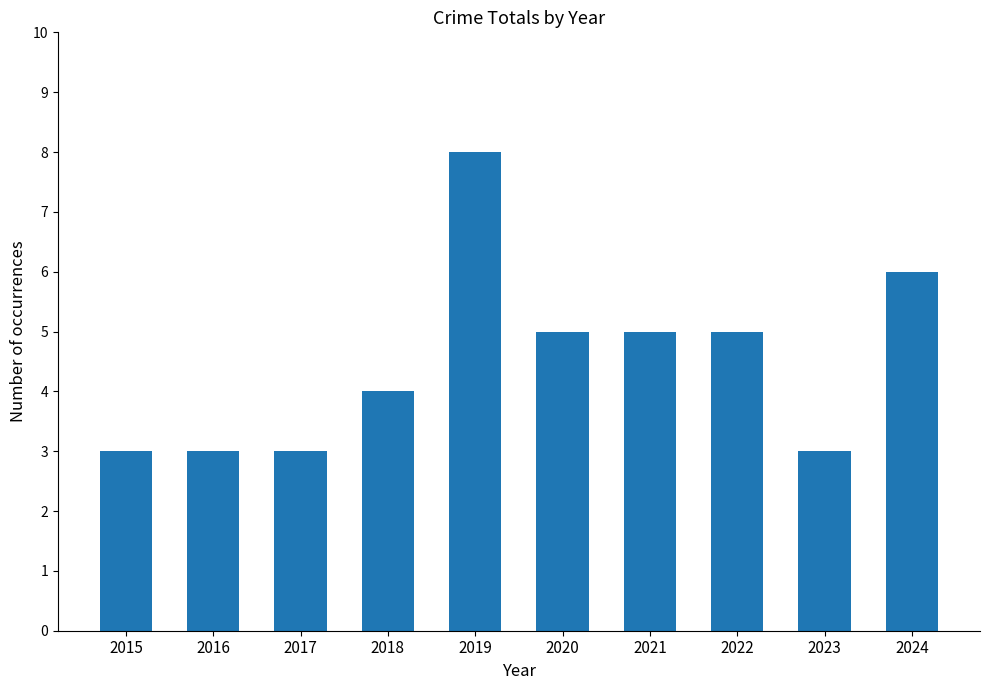

What is the maximum value shown in the chart?

8